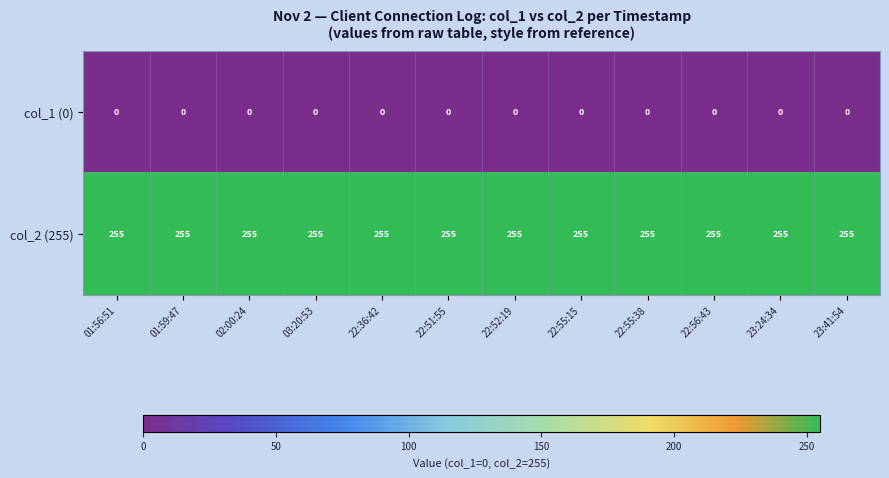

What is the maximum value shown in the chart?

255